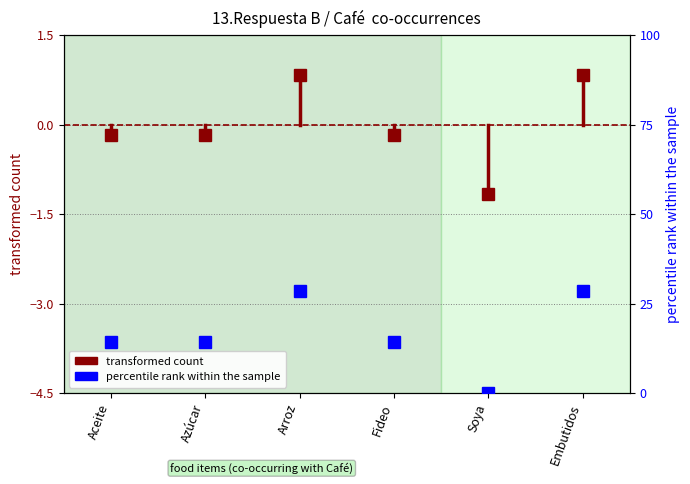

What is the value of the 2nd point from the left?

-0.2